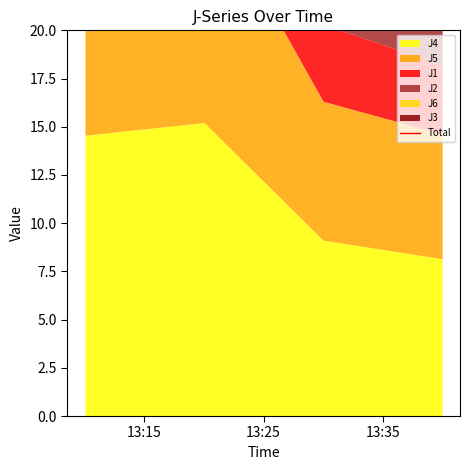

At which category does the chart reach its peak across all series?

13:25